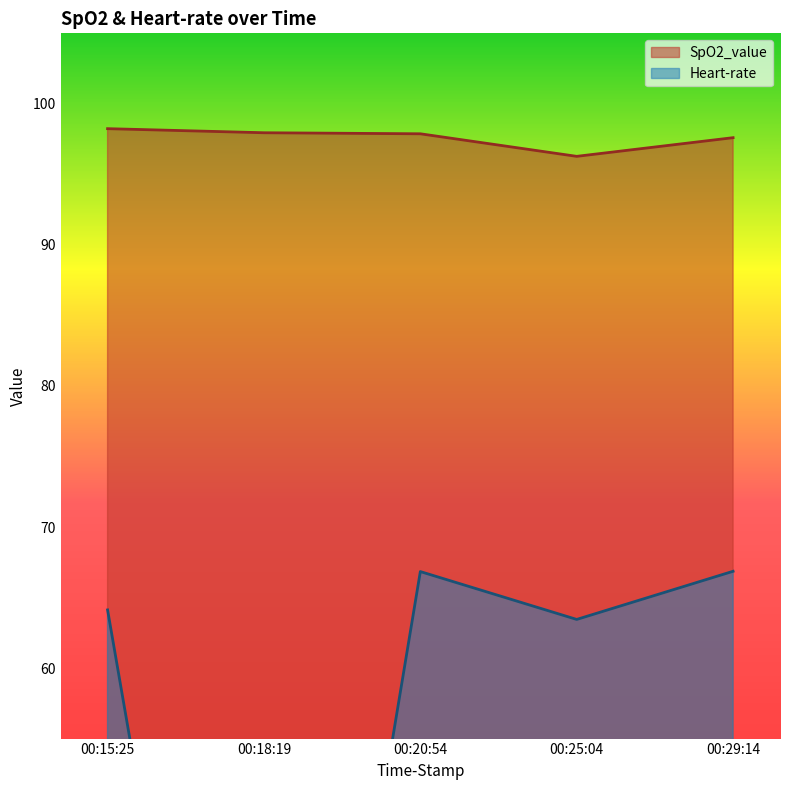

What is the spread (max minus min) of values at 00:15:25?

34.1